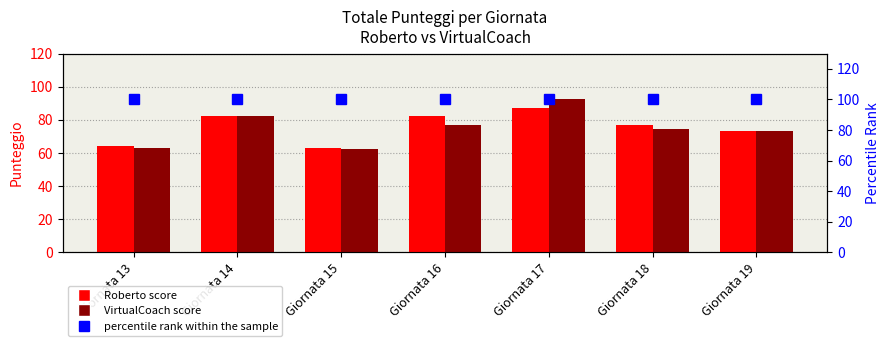

What value does the Roberto series have at Giornata 14?

82.0